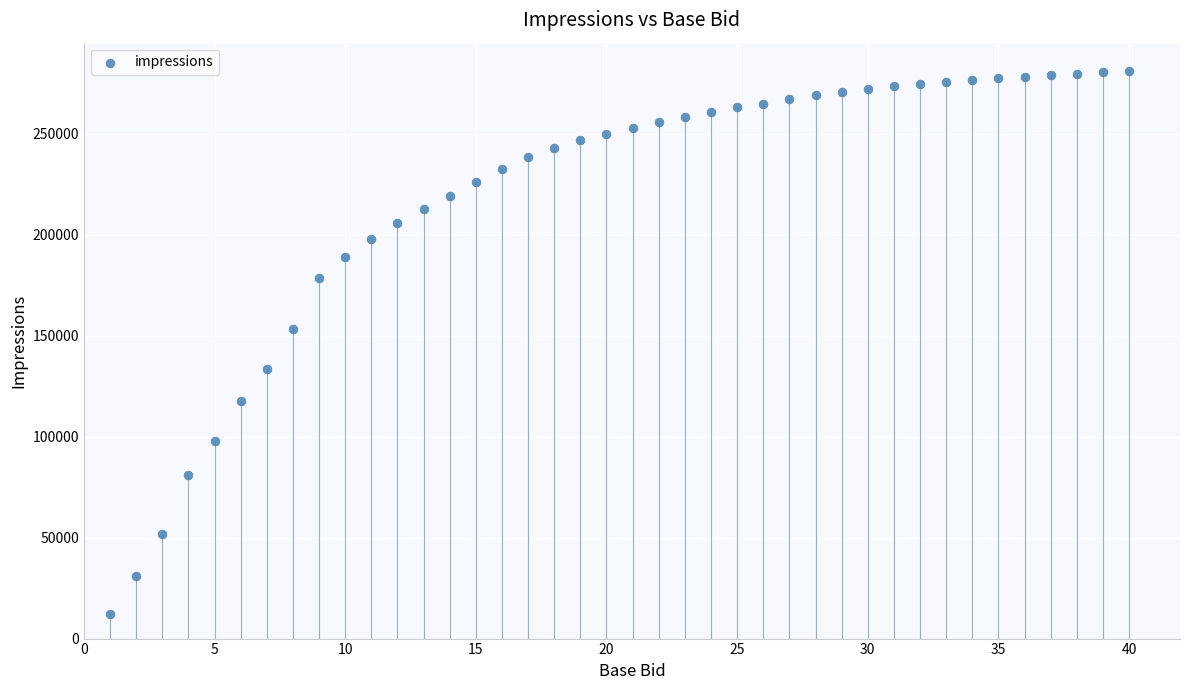

What Y value in the scatter plot is closest to 146640?

153528